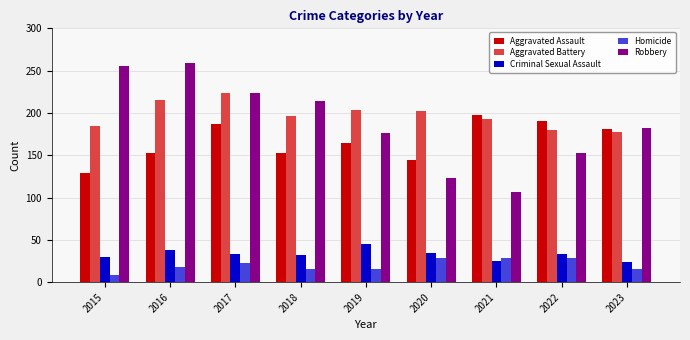

At 2015, list the series in order from largest to smallest.

Robbery, Aggravated Battery, Aggravated Assault, Criminal Sexual Assault, Homicide